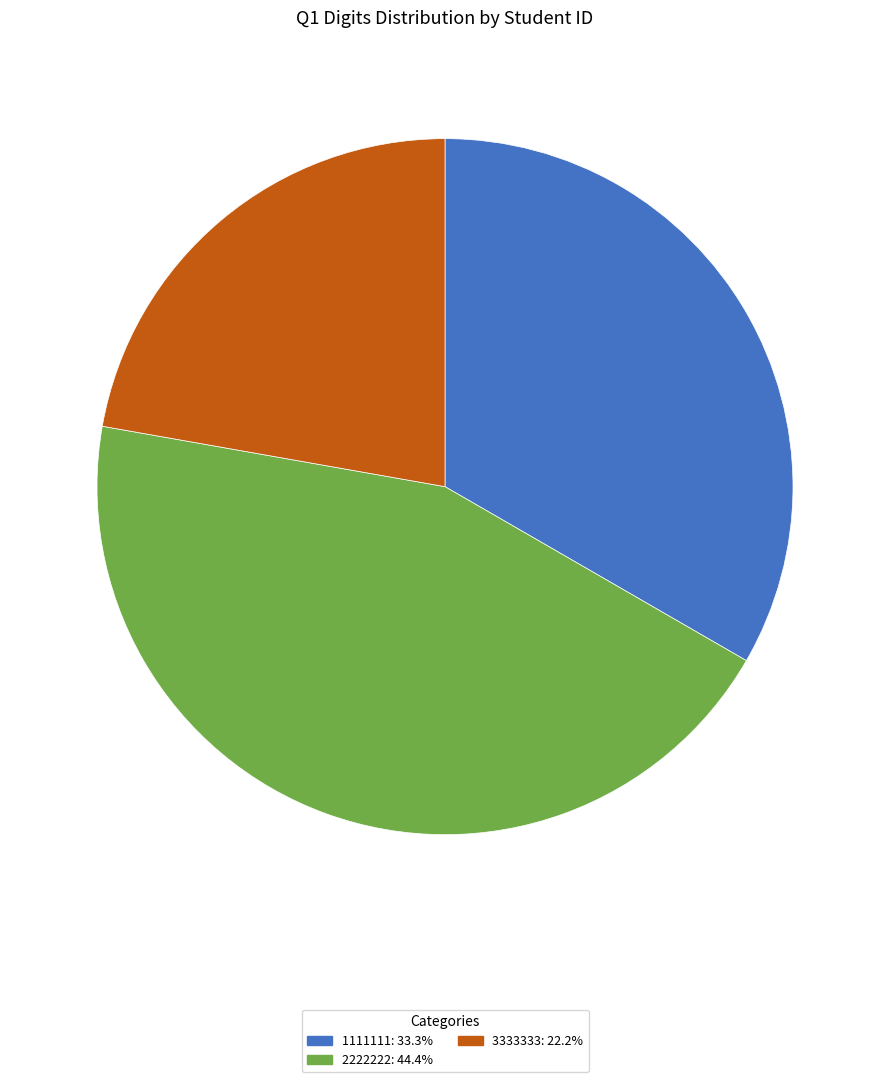

Between 2222222 and 3333333, which is larger?

2222222